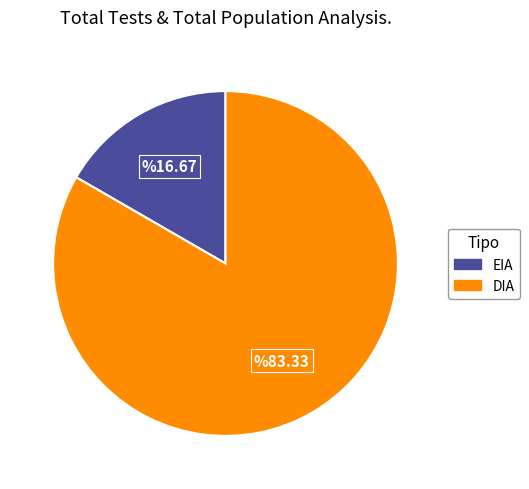

Rank the categories by value from lowest to highest.

EIA, DIA